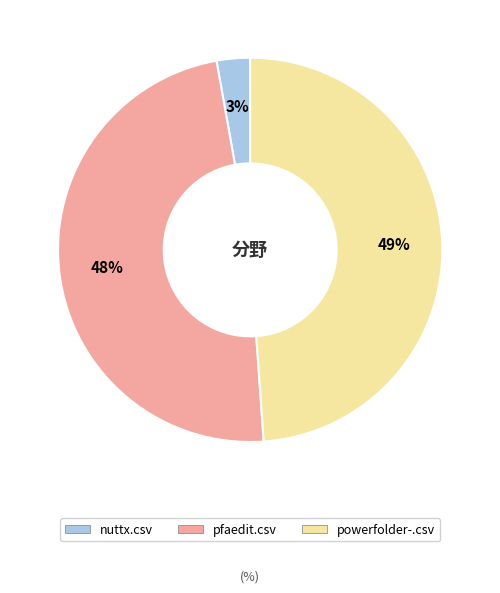

True or false: pfaedit.csv accounts for 60% of the total.

False